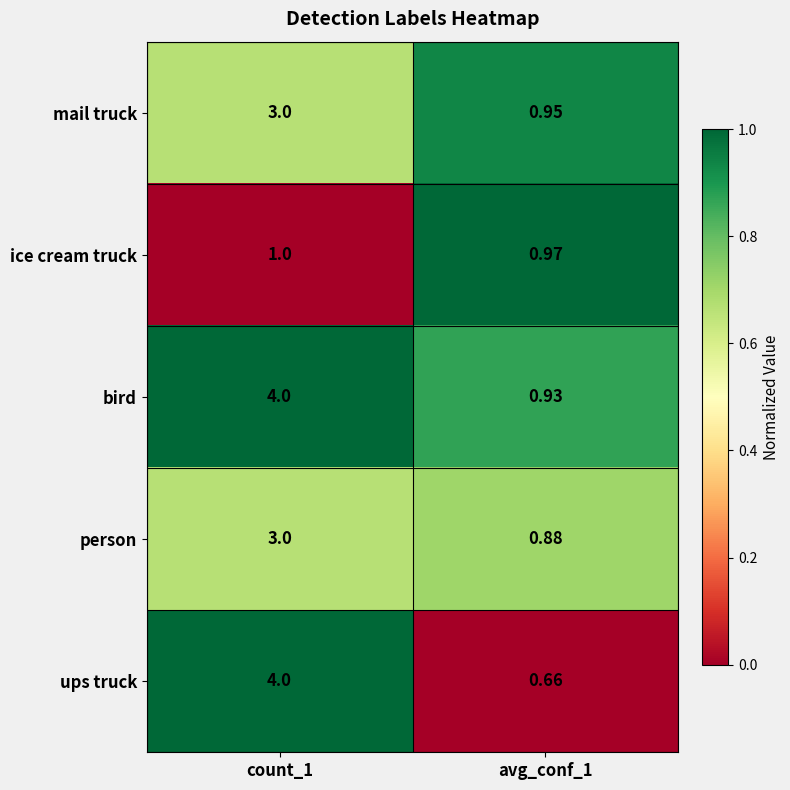

Rank the series at avg_conf_1 from highest to lowest value.

ice cream truck, mail truck, bird, person, ups truck